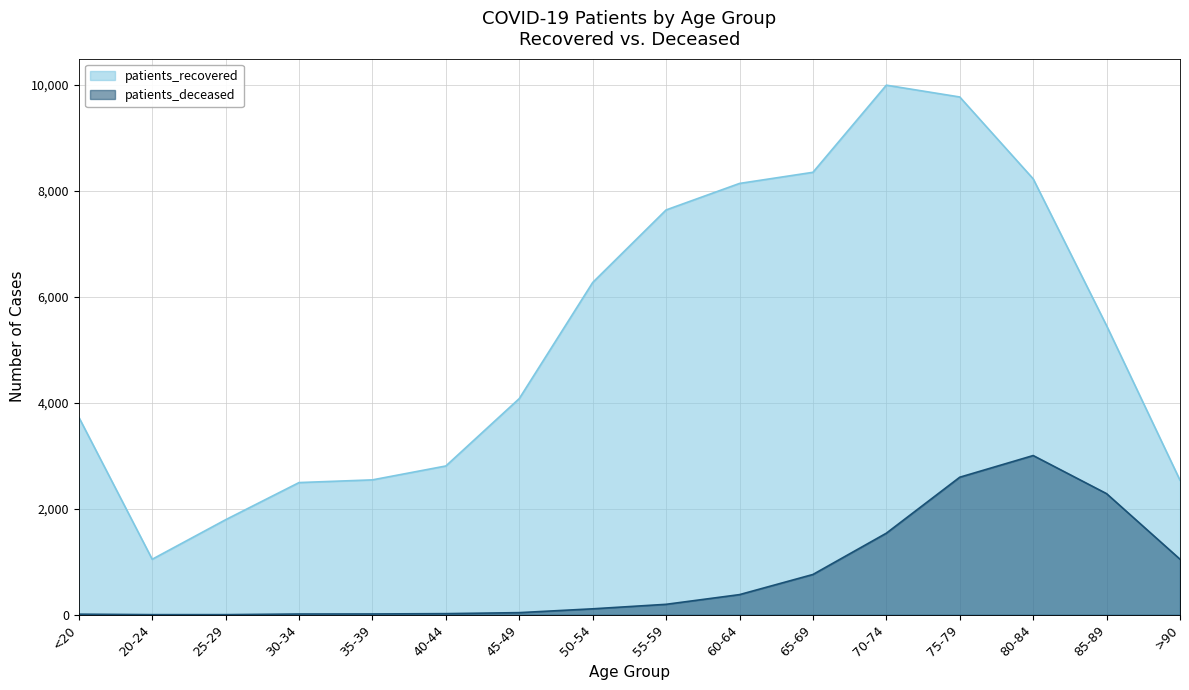

Does the chart display data point markers on the line(s)?

No